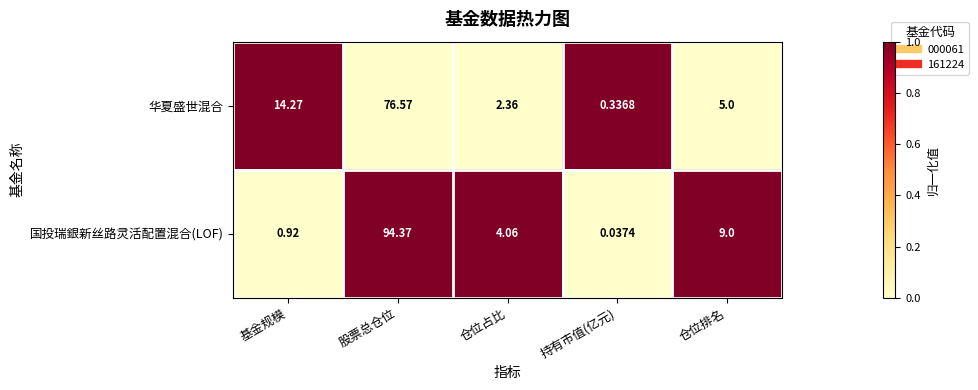

Which series has the largest total across all categories?

国投瑞銀新丝路灵活配置混合(LOF)